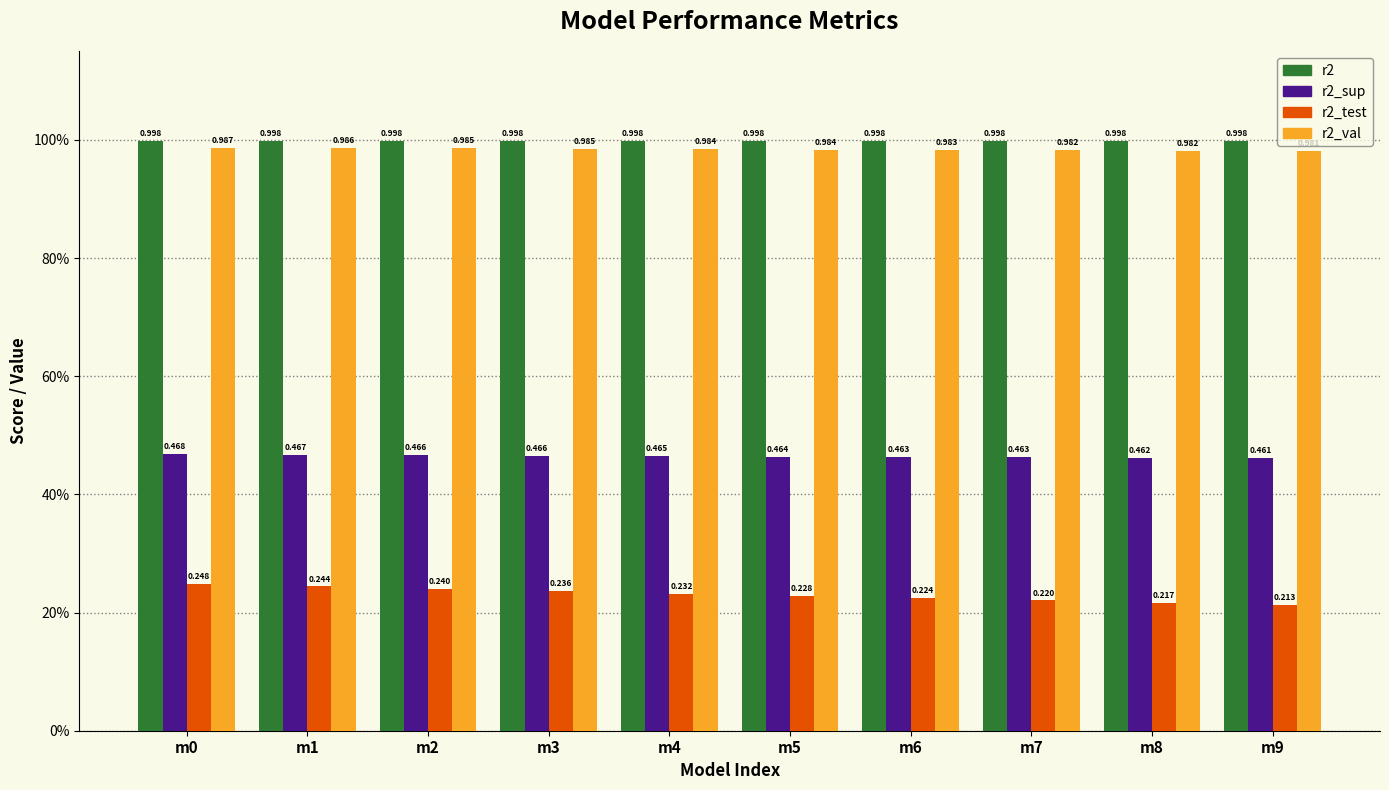

What is the value of the r2 bar at the 1st from the left?

1.0